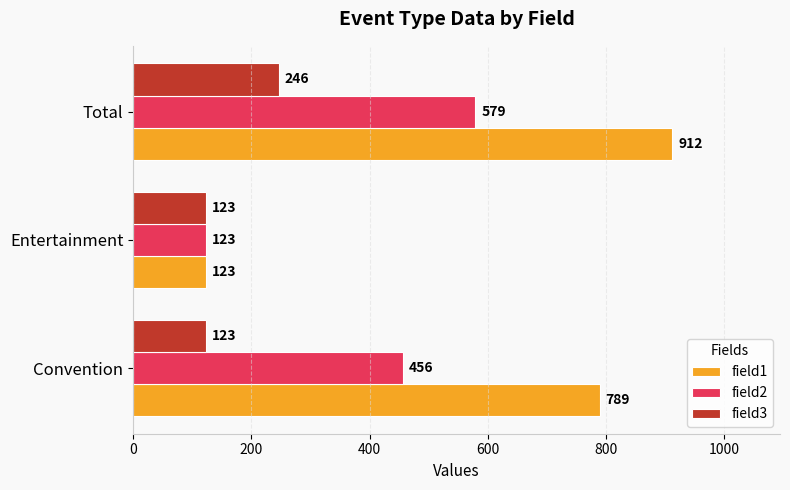

What is the difference between the maximum and minimum values in the field2 series?

456